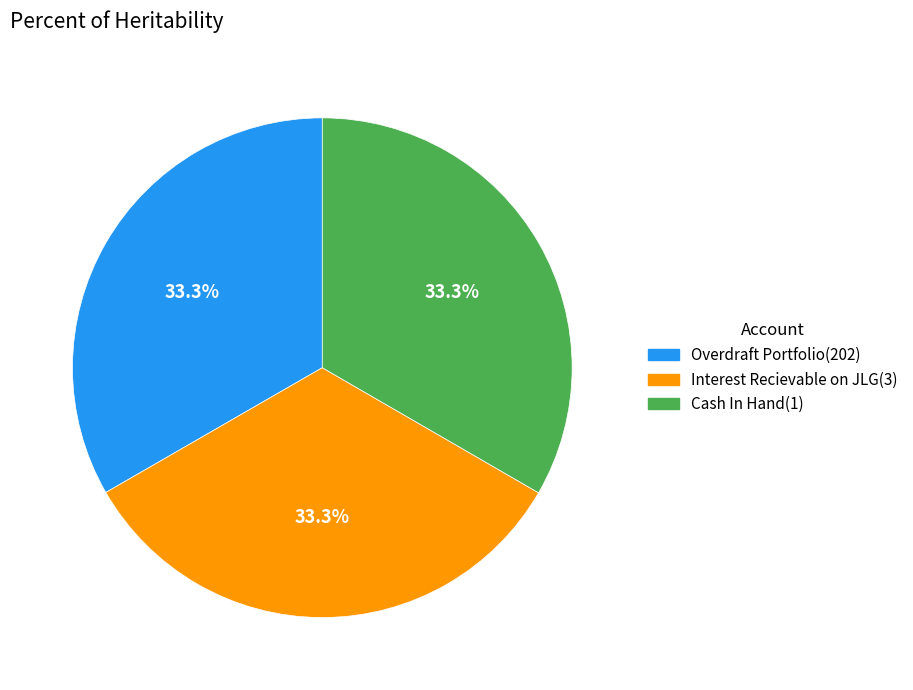

Is the sum of Cash In Hand(1) and Interest Recievable on JLG(3) greater than half?

Yes